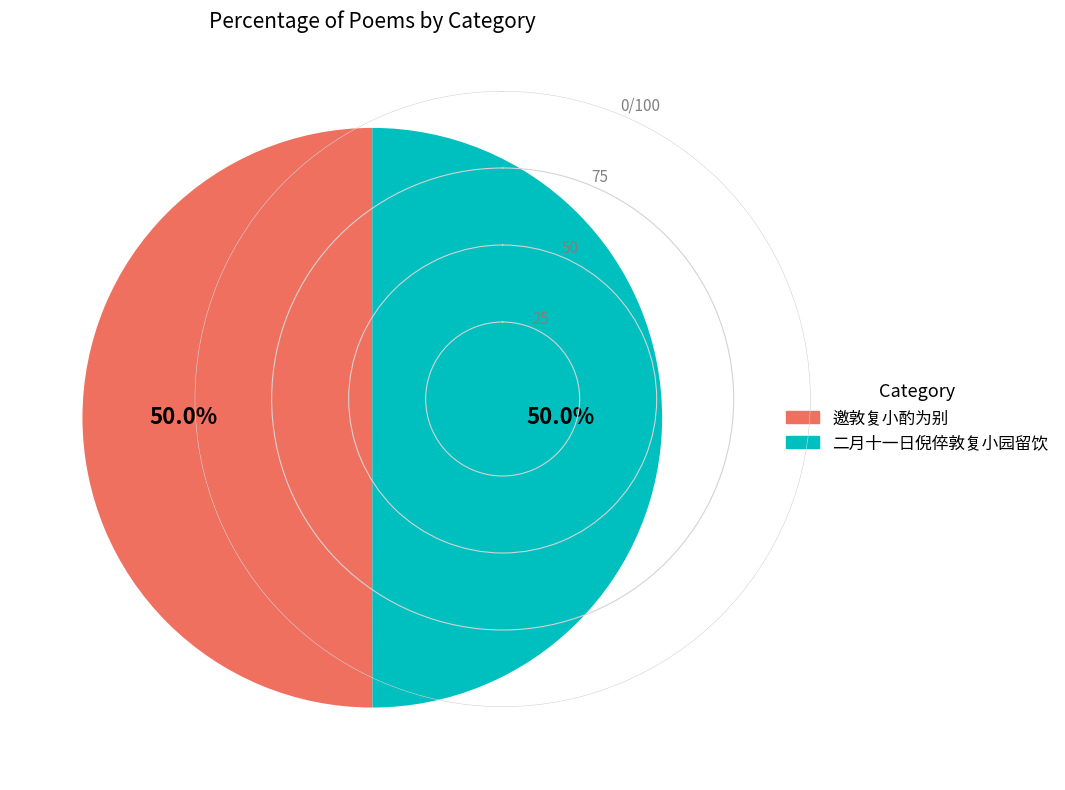

The 邀敦复小酌为别 slice represents 39% of the pie. True or false?

False